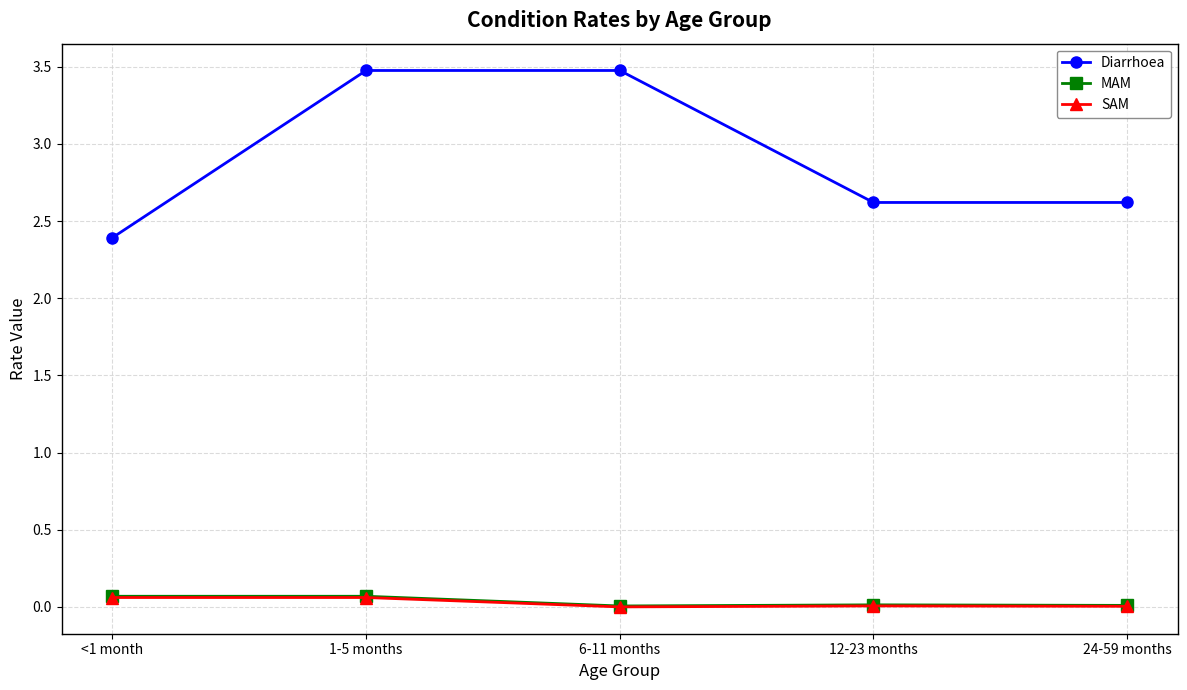

What are all the series names shown in the legend?

Diarrhoea, MAM, SAM